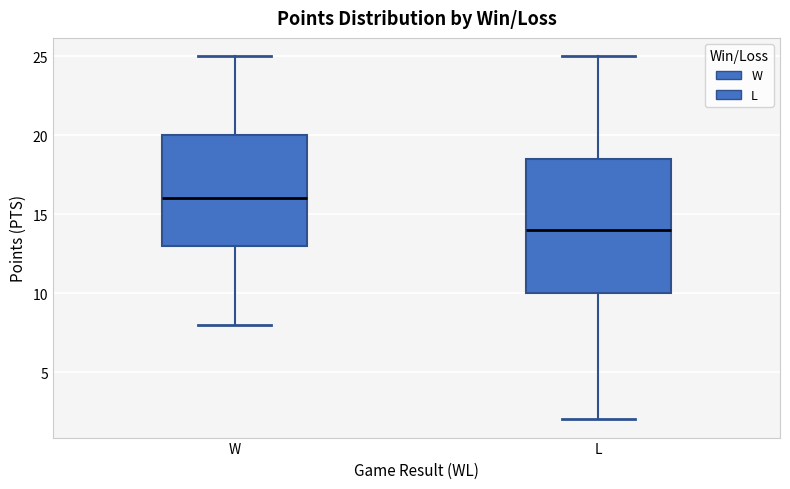

Where is the lower edge of the box for W on the y-axis? The values are not printed on the chart, so give them approximately, as read against the axis.

13.0